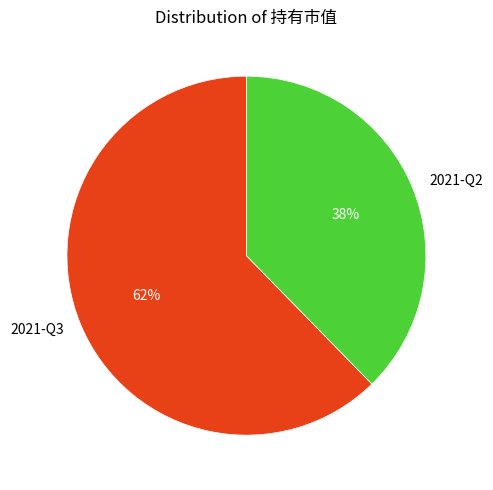

To the nearest percent, what portion does 2021-Q3 represent?

62%